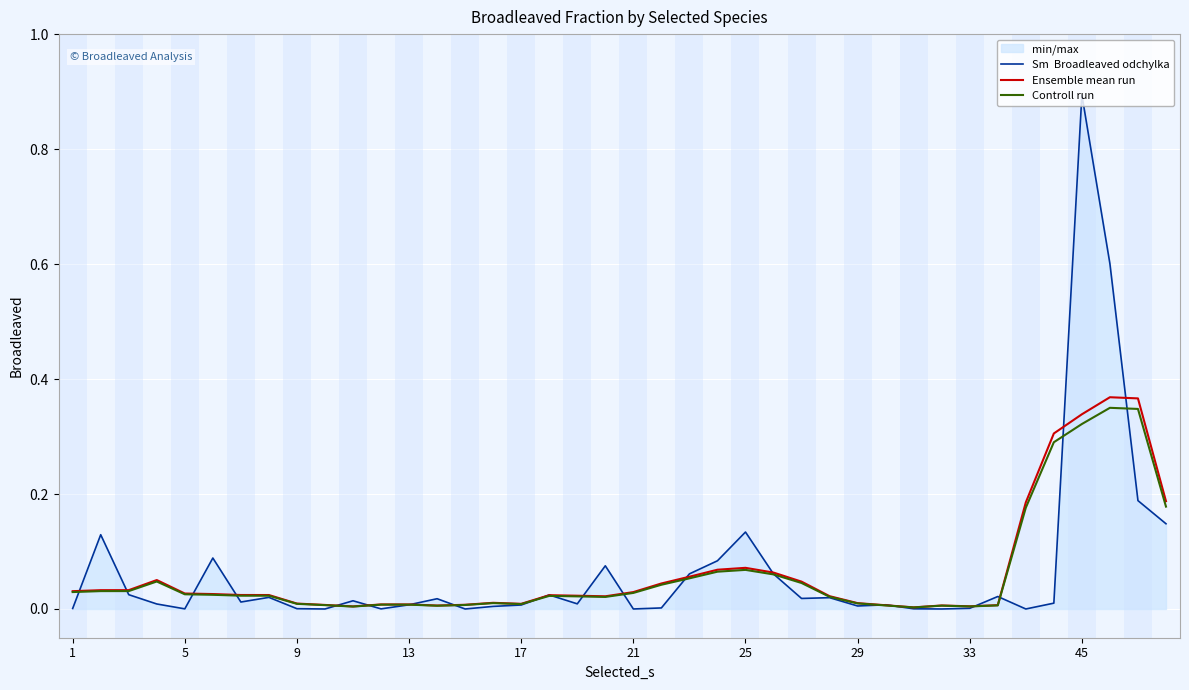

At which category is the sum across all series the highest?

45